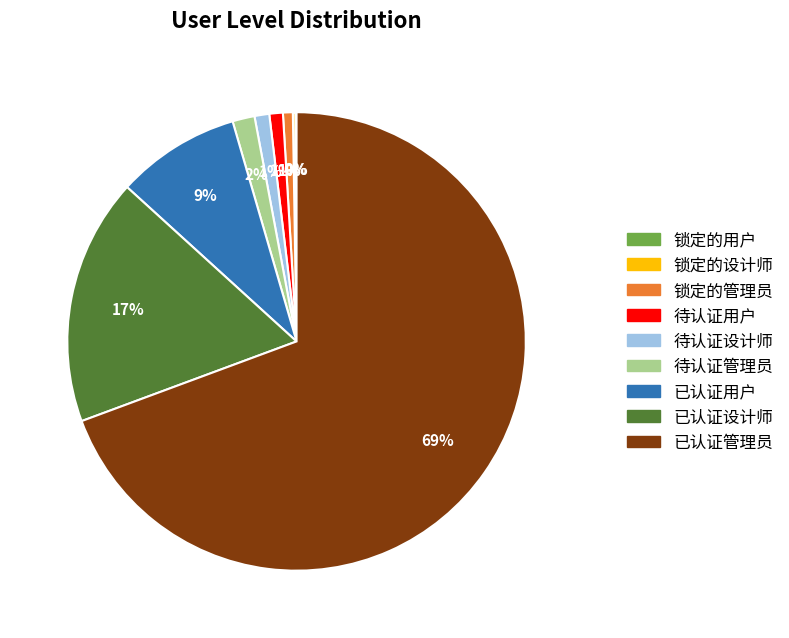

To the nearest percent, what is the difference between the largest and smallest slice percentages?

69%